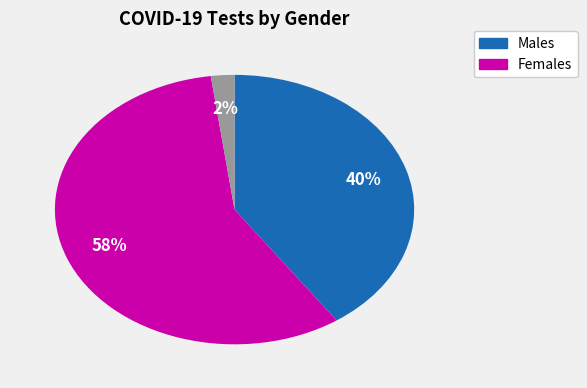

Is there a majority slice in this chart?

Yes